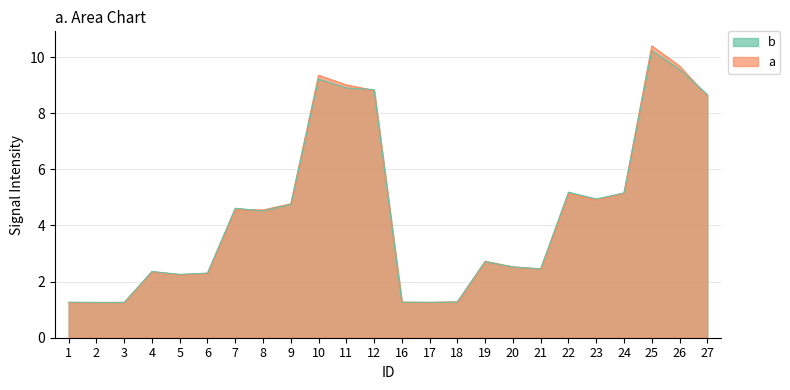

What is the sum of the a values at 11 and 17?

10.3